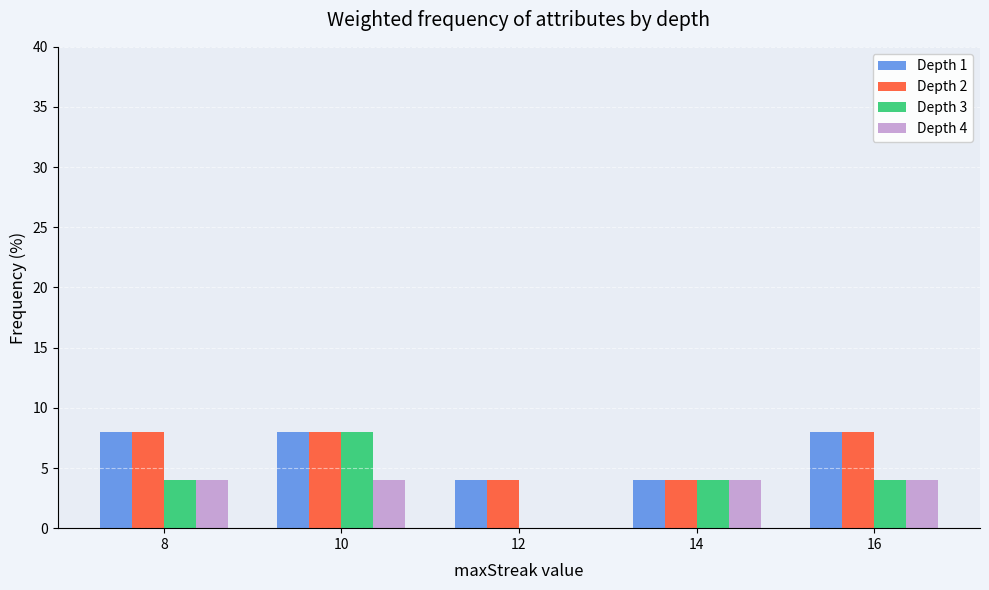

Reading left to right, list all the values displayed in this chart.

Depth 1: 8	8	4	4	8
Depth 2: 8	8	4	4	8
Depth 3: 4	8	0	4	4
Depth 4: 4	4	0	4	4